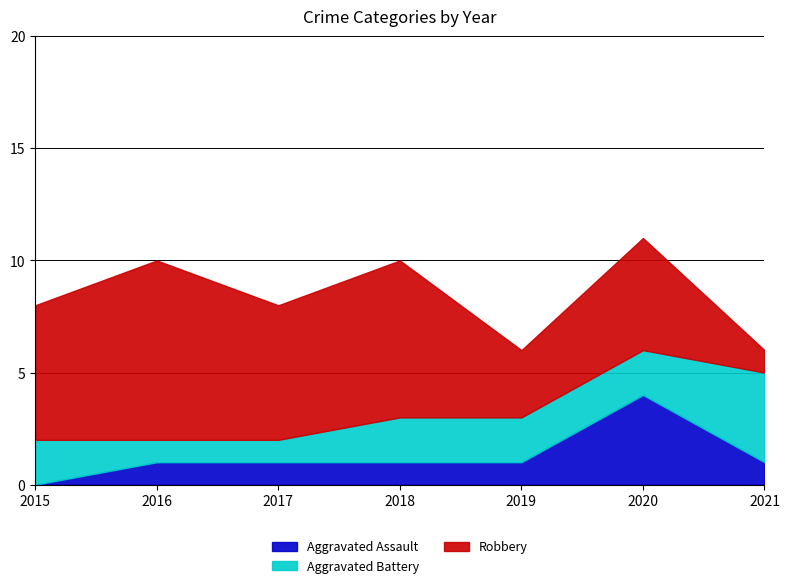

How many data points does each series have?

7